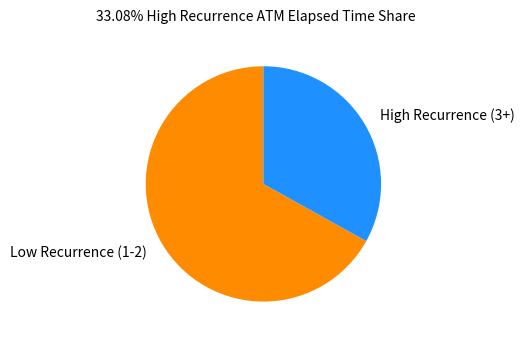

Is it true that High Recurrence (3+) is 33% of the pie?

True